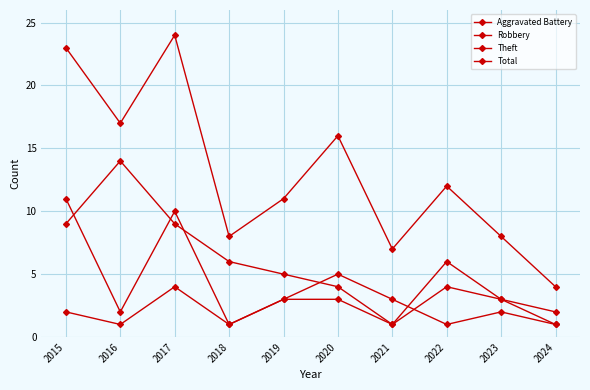

What is the total value across all series at 2019?

22